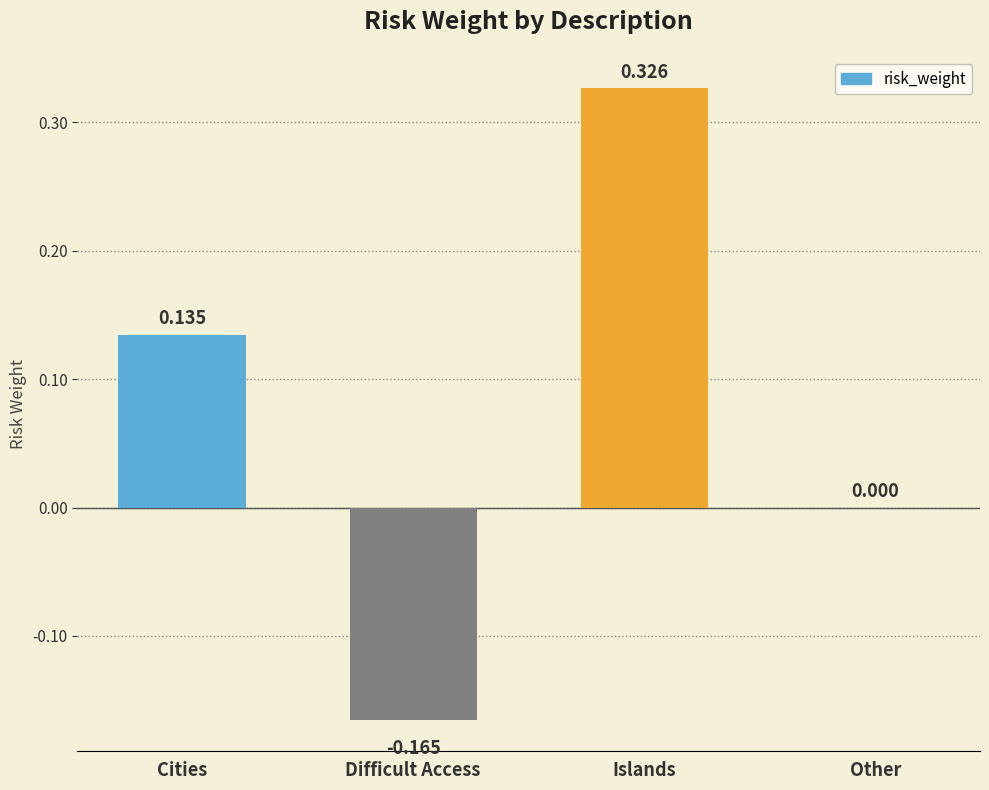

Count the number of categories in the chart.

4